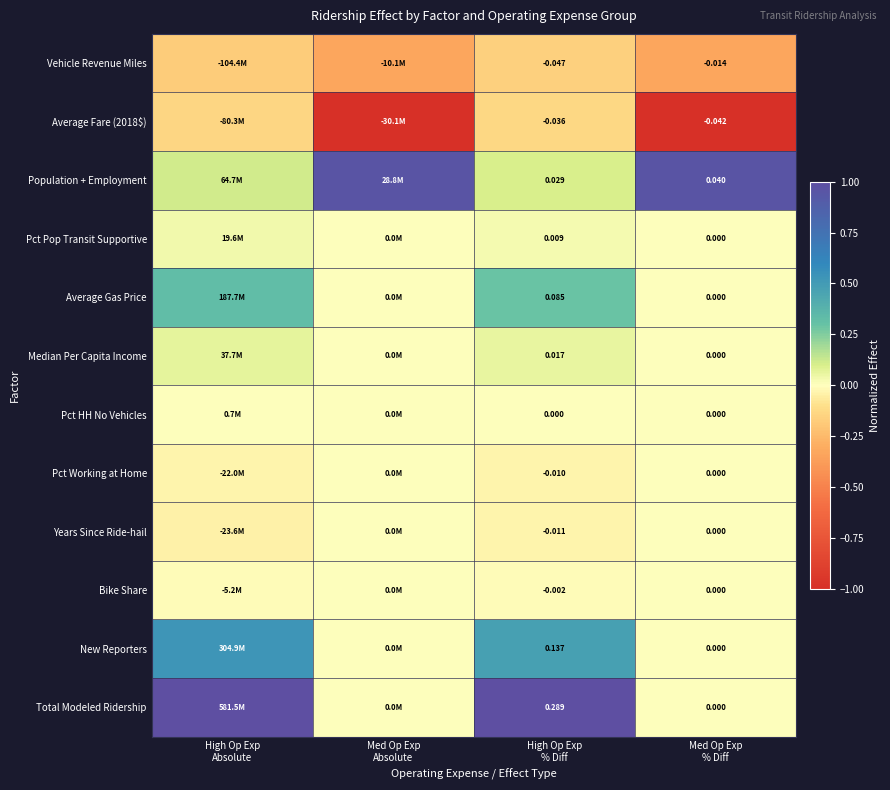

Is the value of Vehicle Revenue Miles at Med Op Exp % Diff greater than the value of Average Fare (2018$) at Med Op Exp Absolute?

Yes